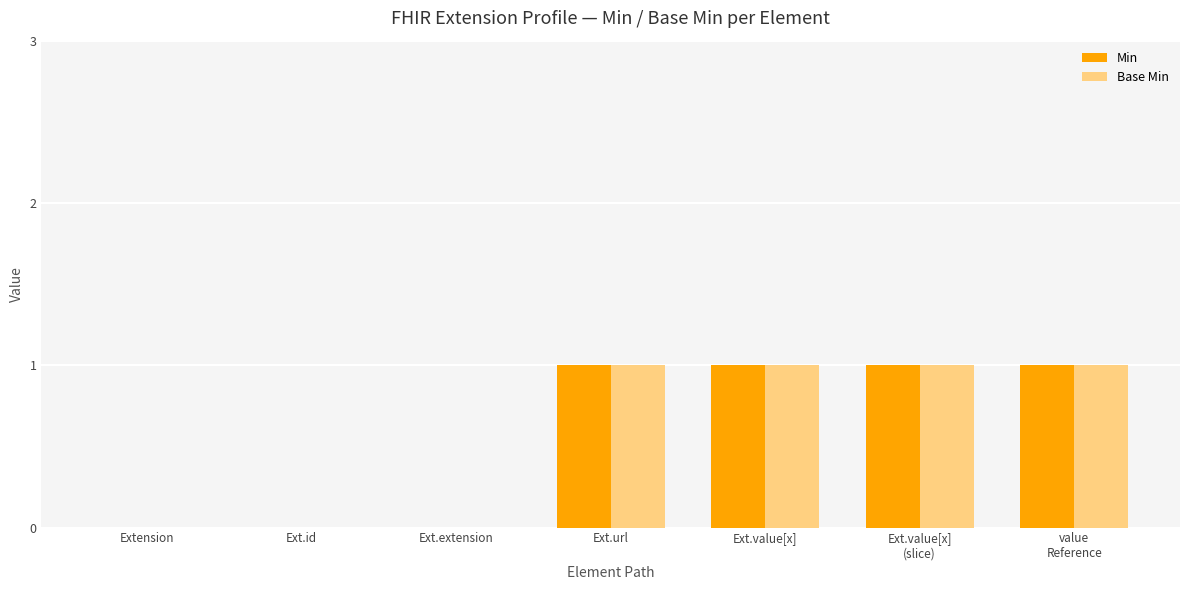

What are all the series names shown in the legend?

Min, Base Min